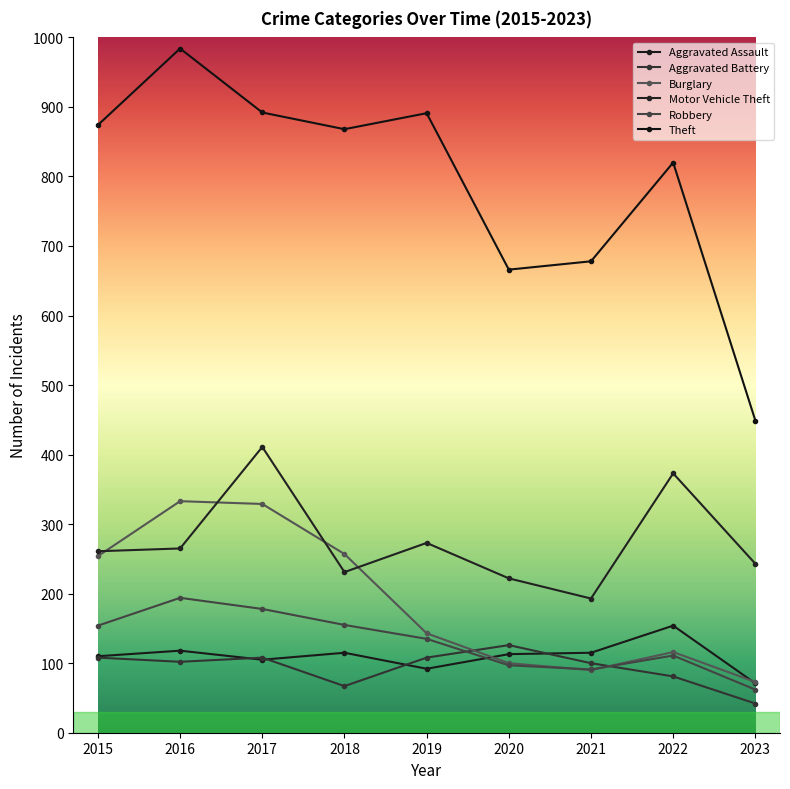

Reading left to right, list all the values displayed in this chart.

Aggravated Assault: 110	118	105	115	92	113	115	154	71
Aggravated Battery: 108	102	108	67	108	126	100	81	42
Burglary: 254	333	329	257	143	100	90	116	73
Motor Vehicle Theft: 261	265	411	231	273	222	193	373	243
Robbery: 154	194	178	155	135	97	91	111	62
Theft: 874	984	892	868	891	666	678	820	449